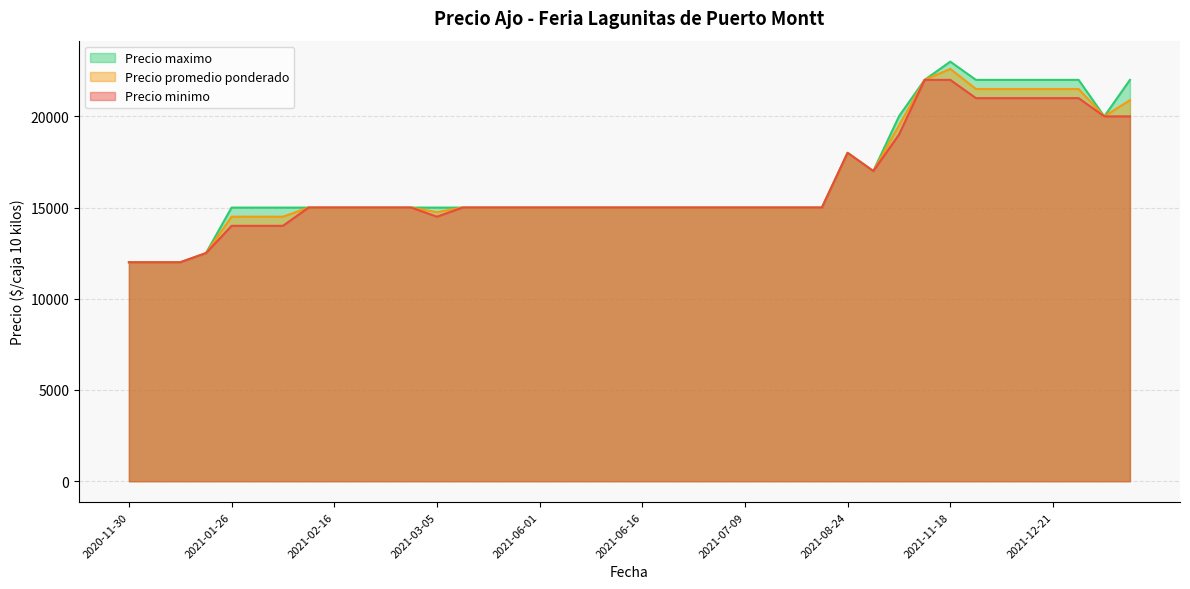

Where is the first local minimum for Precio maximo?

2020-12-11